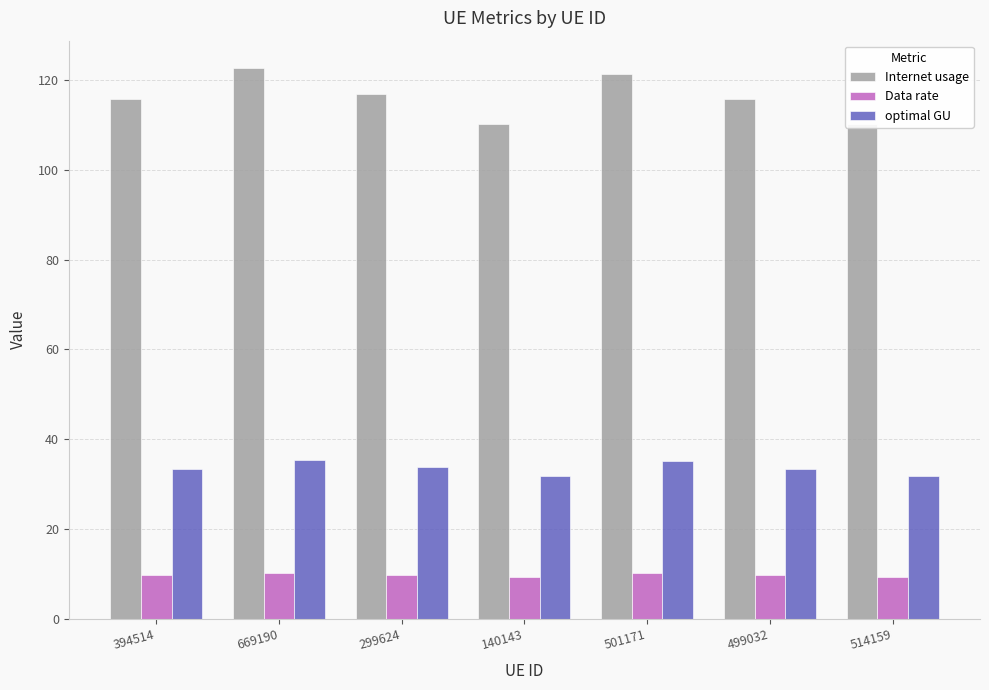

The value of optimal GU at 501171 is 14.5. True or false?

False